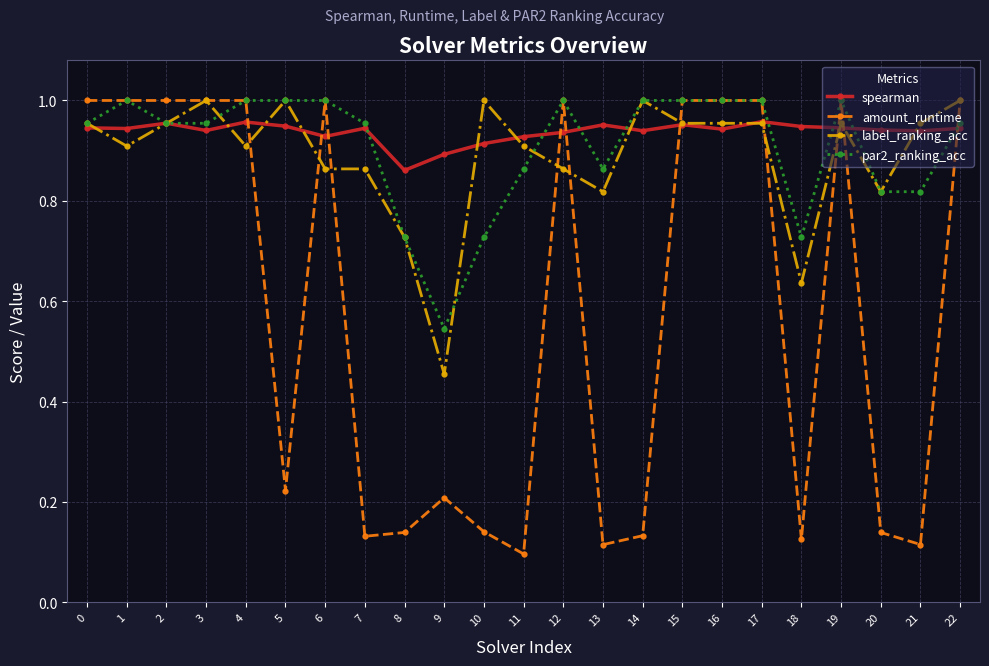

Between 8 and 15, which series saw the biggest shift?

amount_runtime